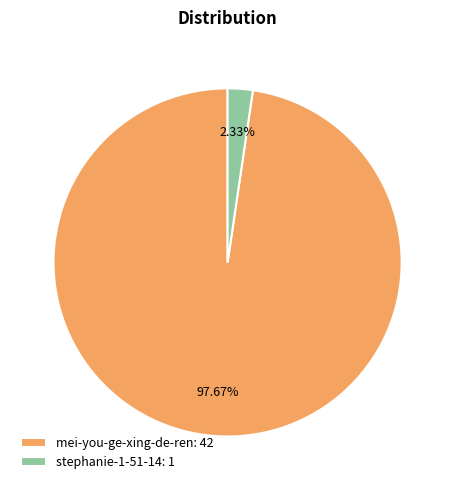

Which slice is the largest?

mei-you-ge-xing-de-ren